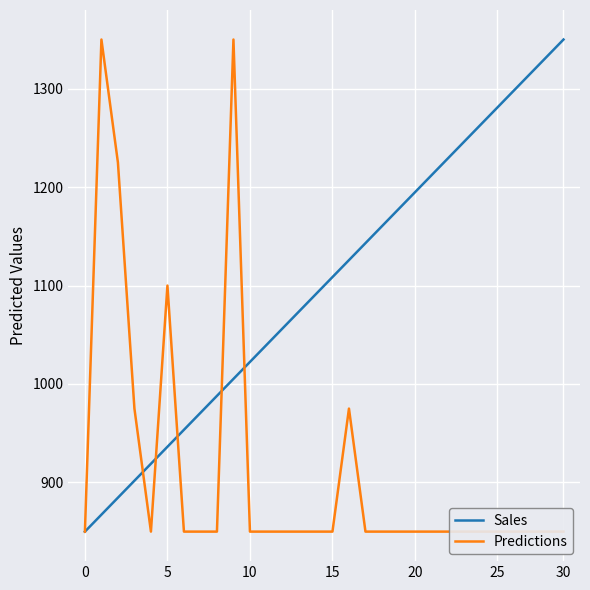

What is the lowest value of the Sales series?

850.0